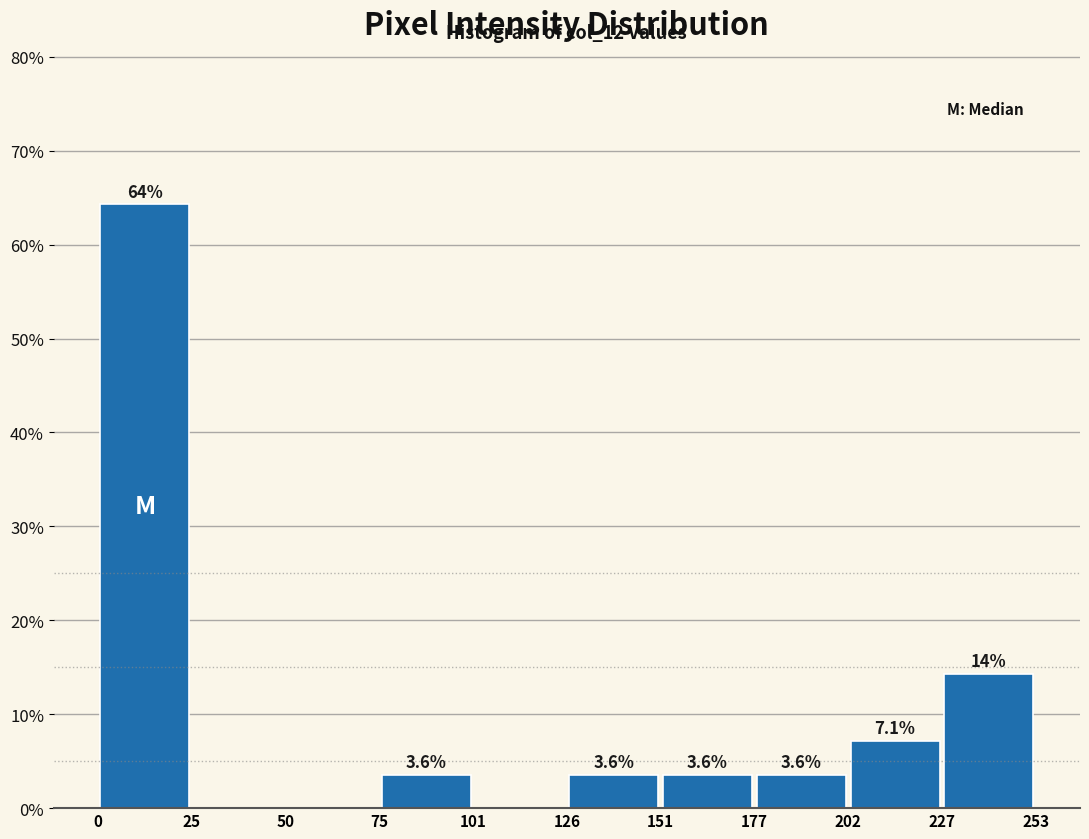

Which range on the x-axis has the tallest bar?

0 to 25